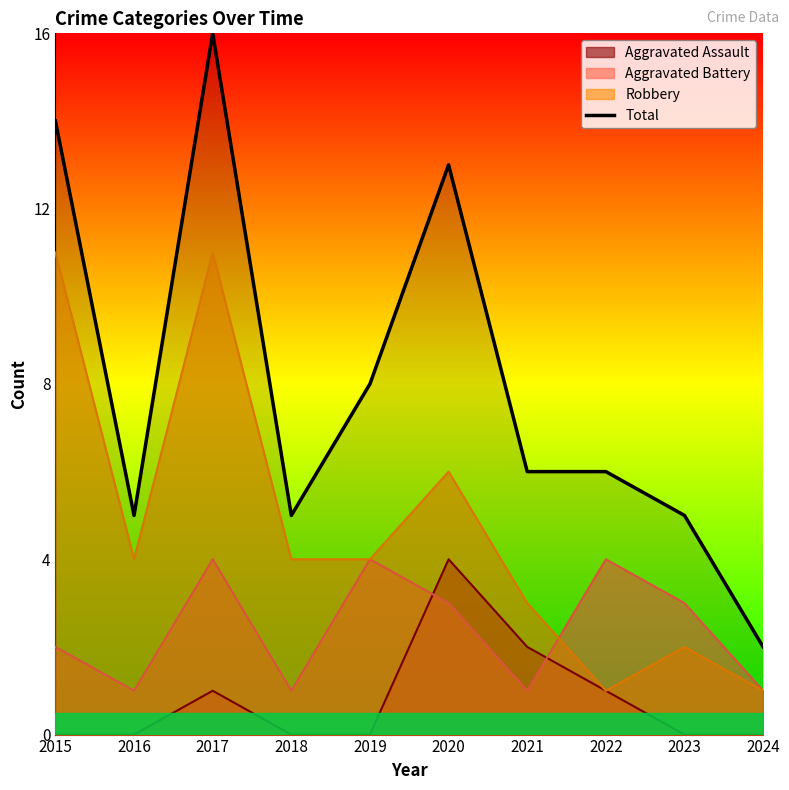

What is the smallest value displayed?

0